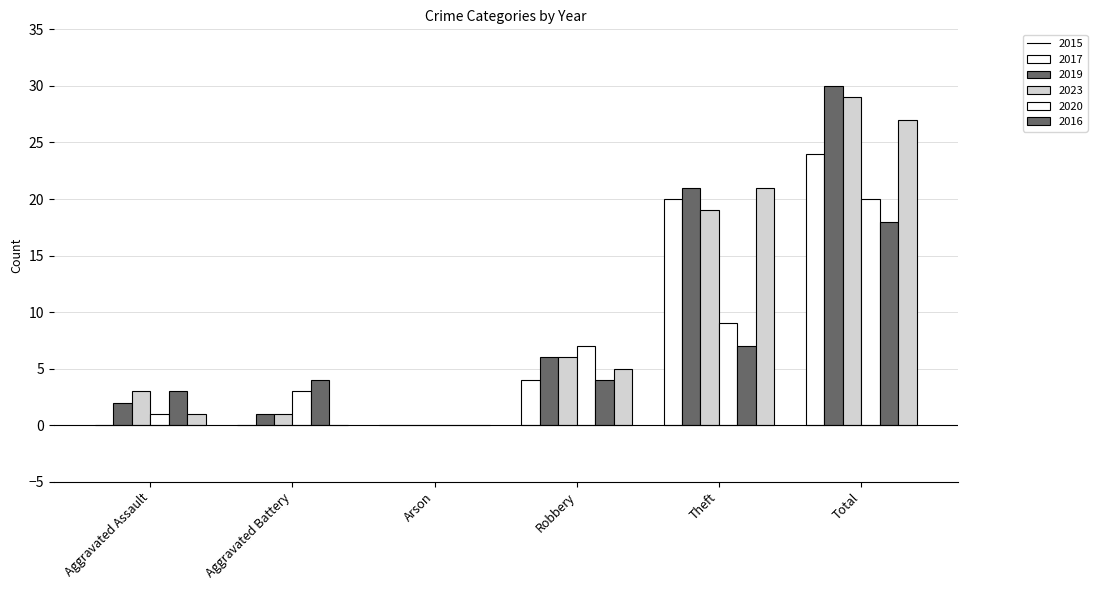

Which category has the highest value in the 2019 series?

Total